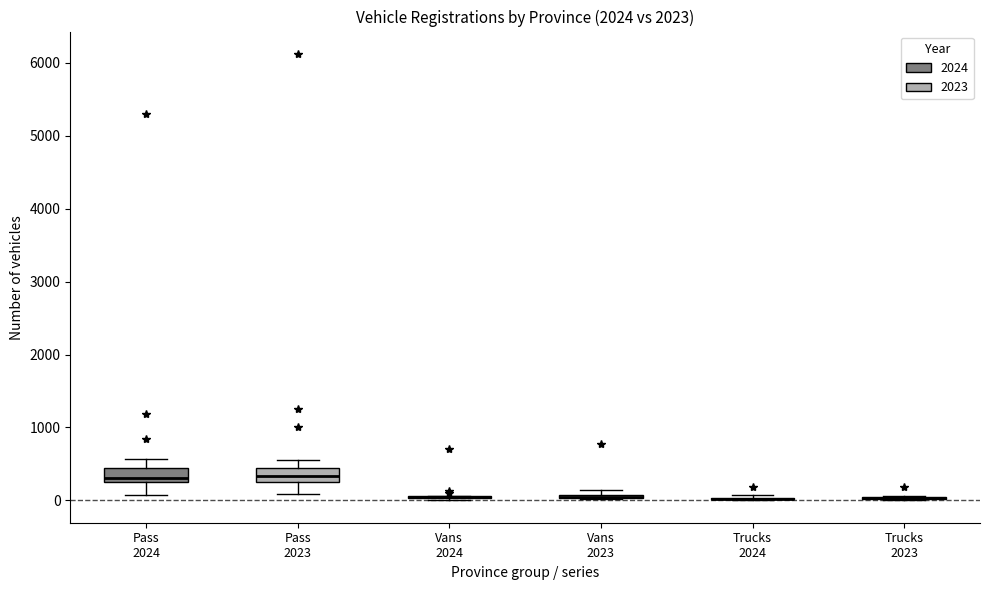

Where is the lower edge of the box for Vans 2023 on the y-axis? The values are not printed on the chart, so give them approximately, as read against the axis.

0